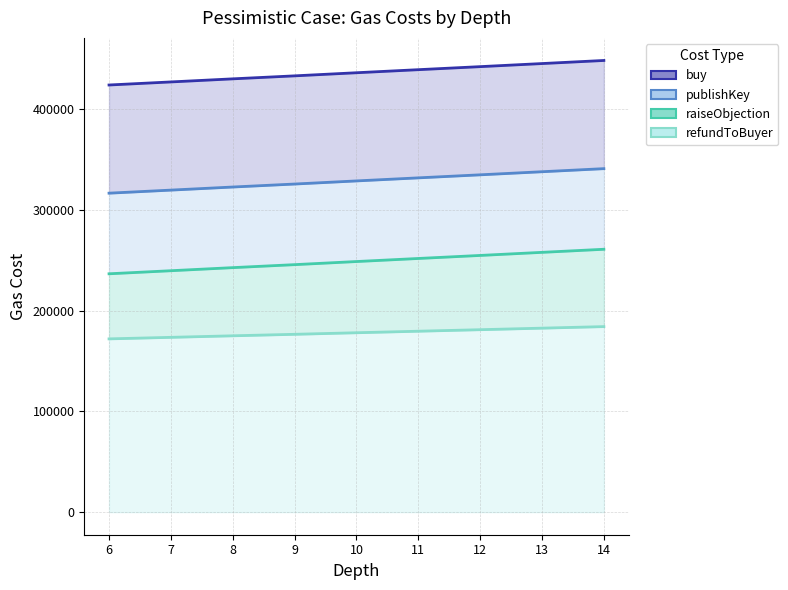

Rank the series by their maximum value, from highest to lowest.

buy, publishKey, raiseObjection, refundToBuyer